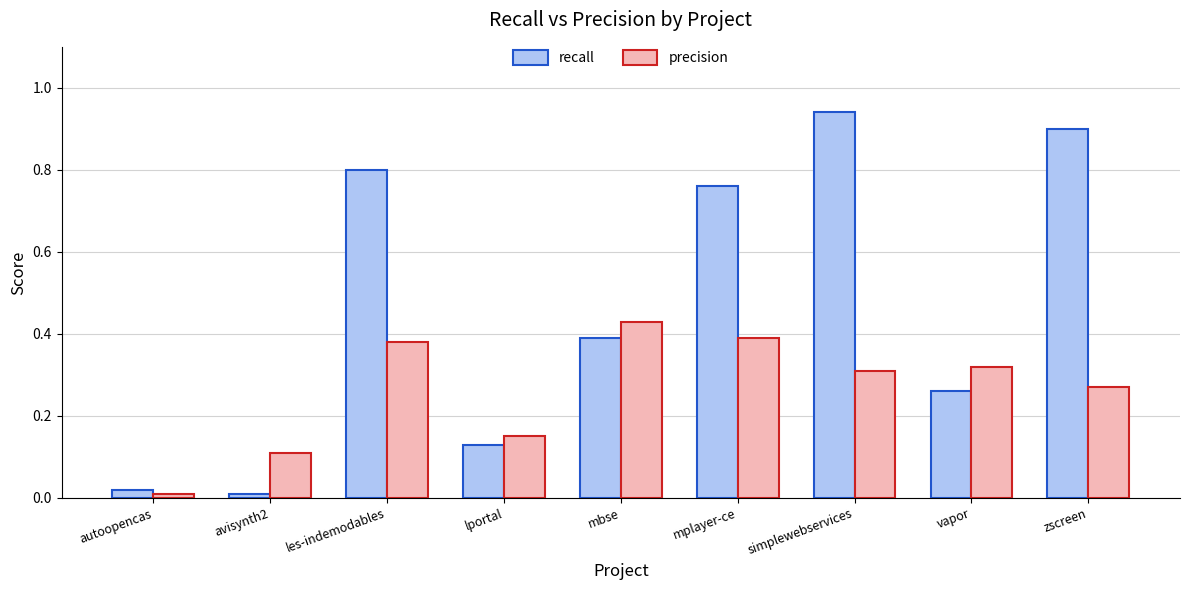

Which series has the widest spread of values?

recall